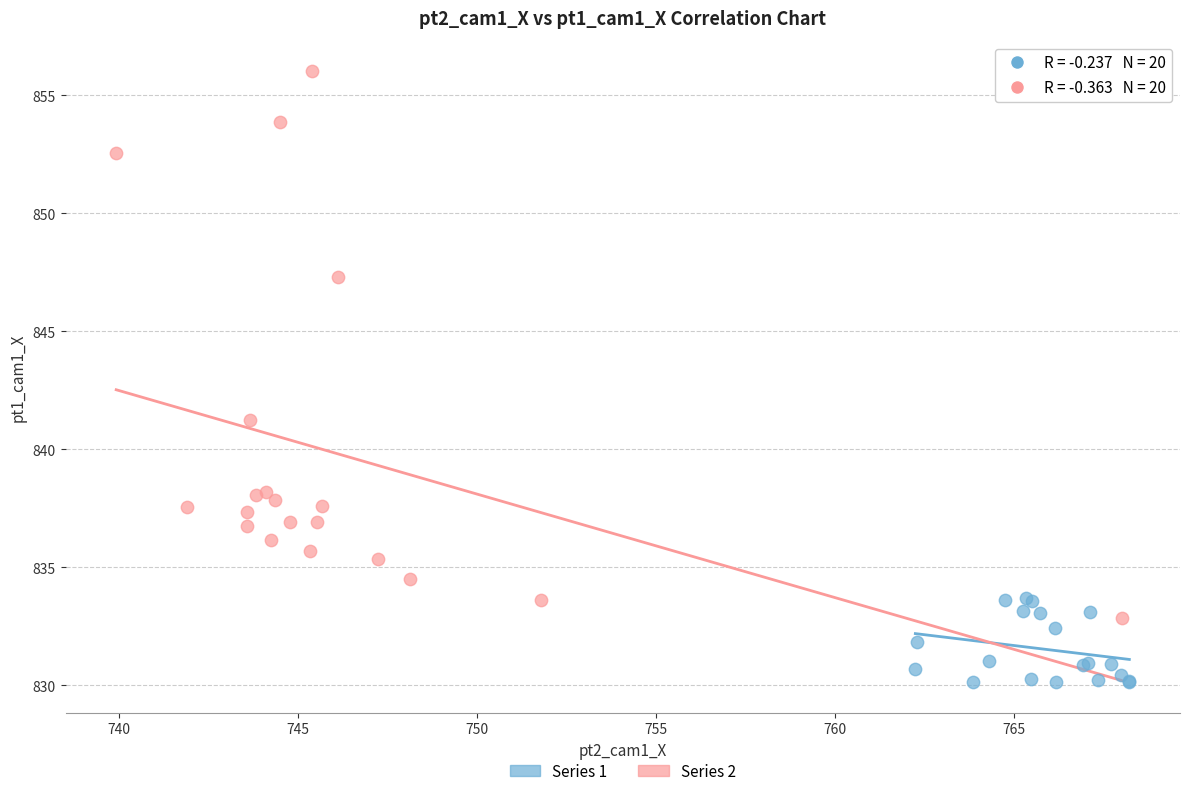

Which series reaches the maximum Y coordinate?

Series 2